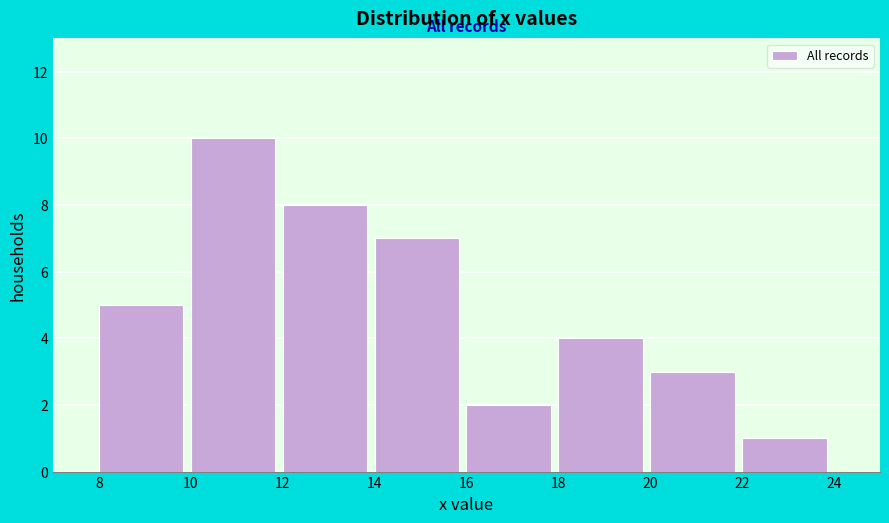

Reading left to right, transcribe this chart: for each bar, give the range it covers on the x-axis and its height. The values are not printed on the chart, so give them approximately, as read against the axis.

8 to 10: 5
10 to 12: 10
12 to 14: 8
14 to 16: 7
16 to 18: 2
18 to 20: 4
20 to 22: 3
22 to 24: 1